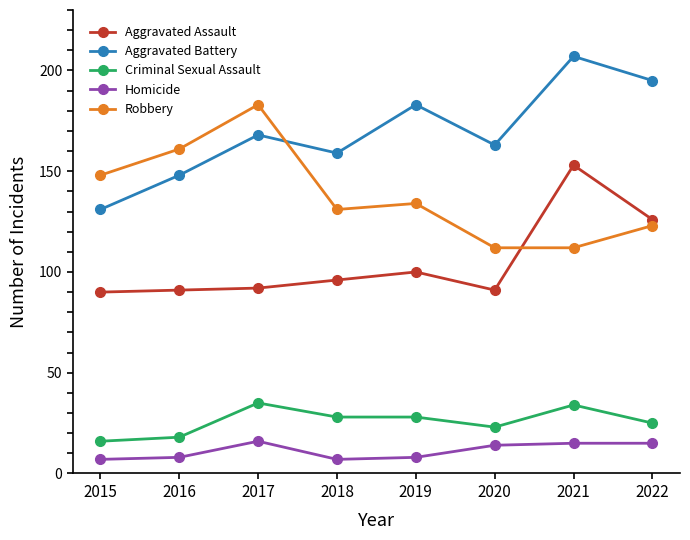

What is the difference between the maximum and minimum values in the Aggravated Battery series?

76